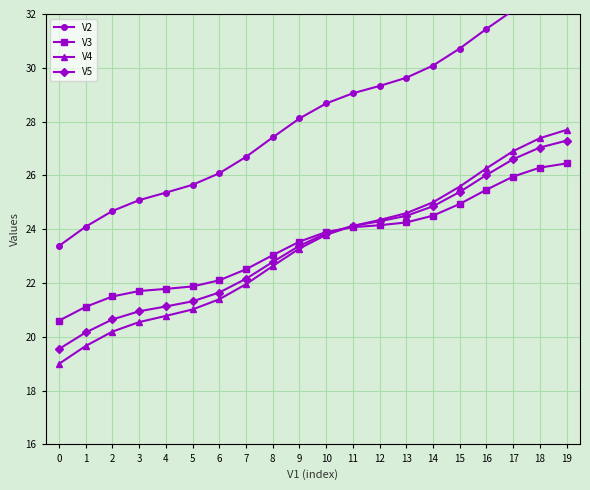

Rank the series at 1 from lowest to highest value.

V4, V5, V3, V2